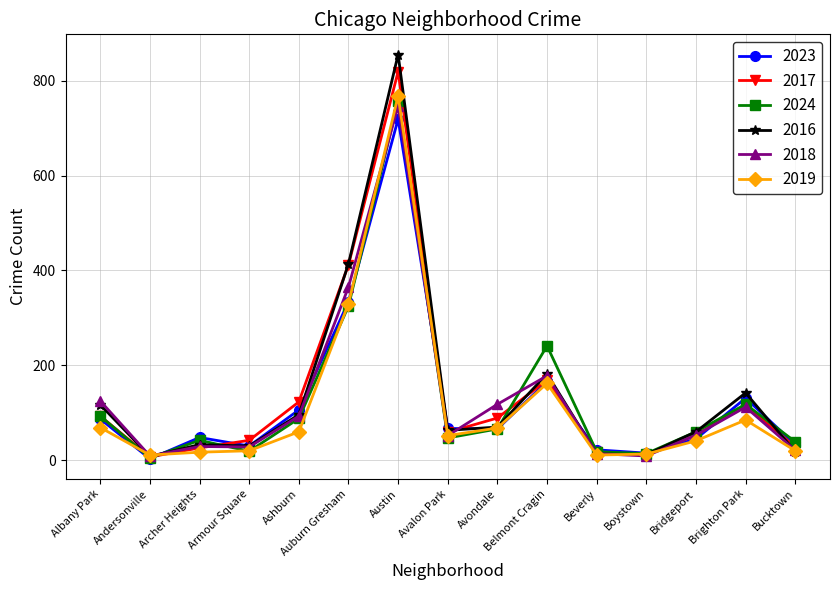

True or false: 2017 has a value of 89 at Avondale.

True